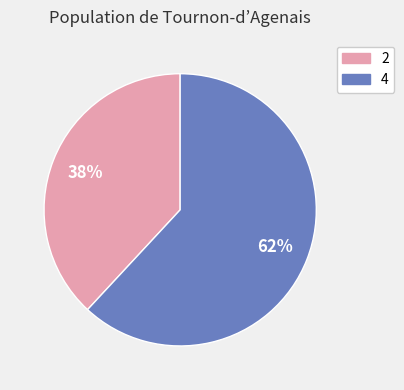

Is there any slice that represents more than half of the pie?

Yes